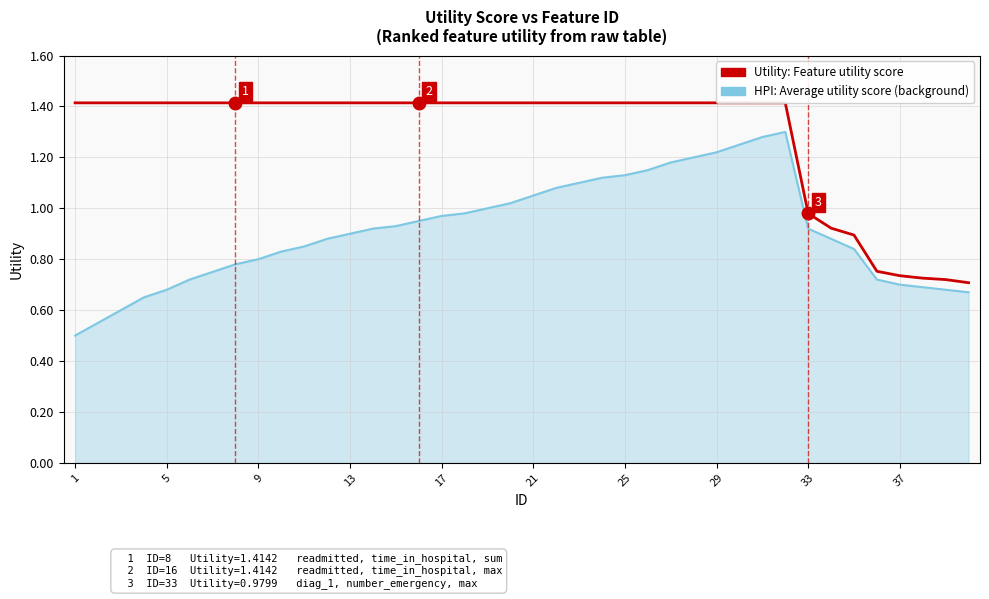

True or false: HPI: Average utility score (background) has a value of 0.2 at 9.

False